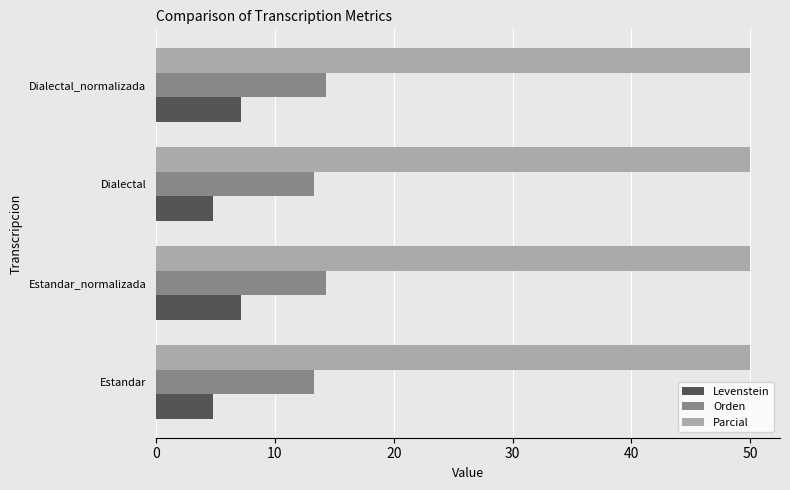

What is the smallest value displayed?

4.8